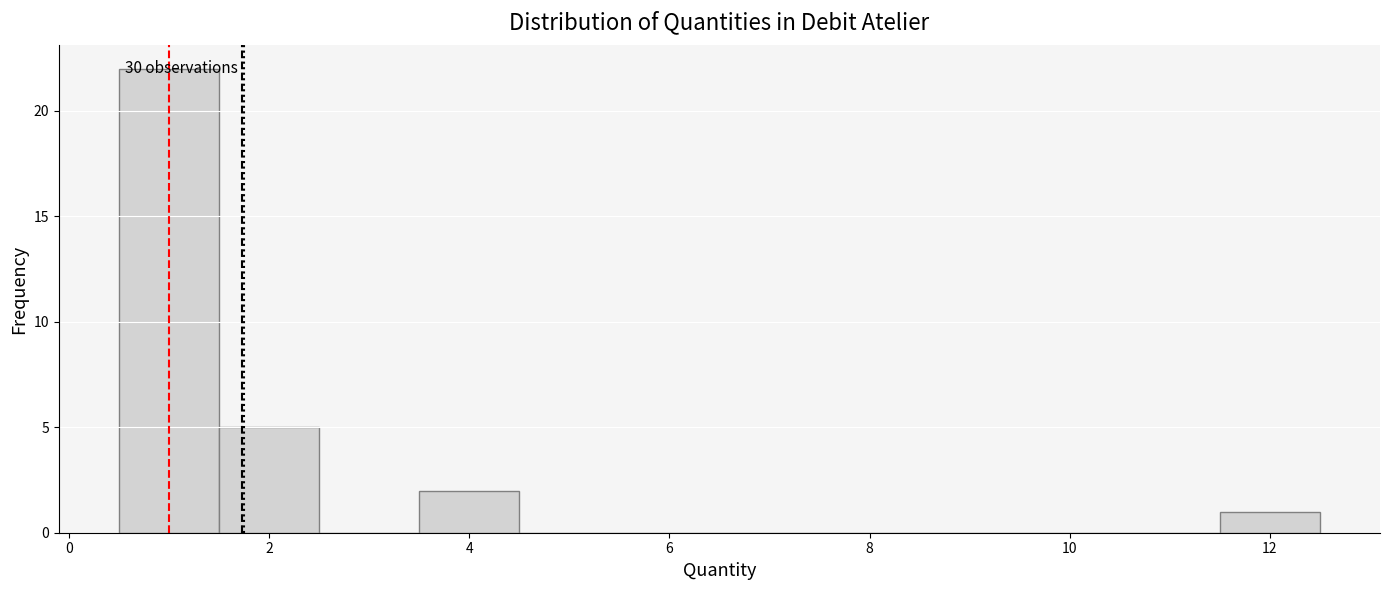

Which range on the x-axis has the tallest bar?

0.5 to 1.5